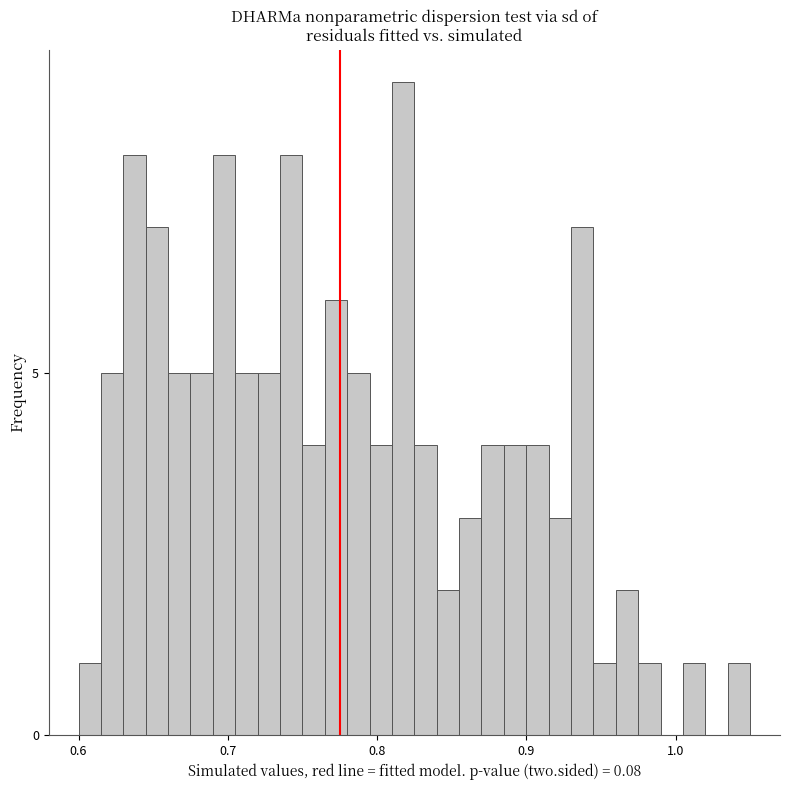

Around what value on the x-axis is the tallest bar? Give the approximate position of its centre, as read against the axis.

0.82